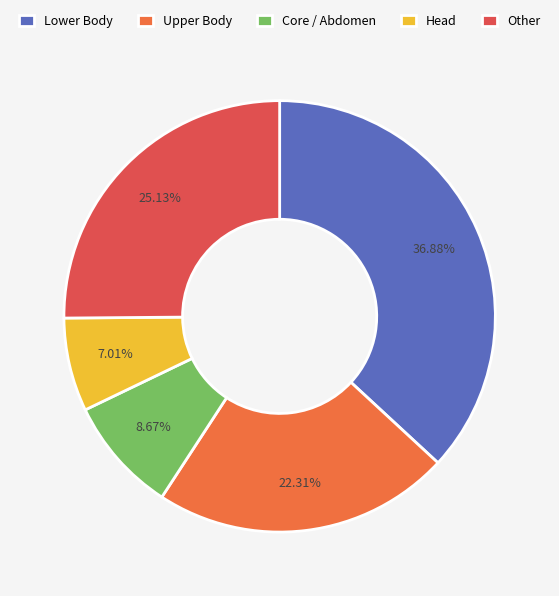

Rank the categories by value from lowest to highest.

Head, Core / Abdomen, Upper Body, Other, Lower Body